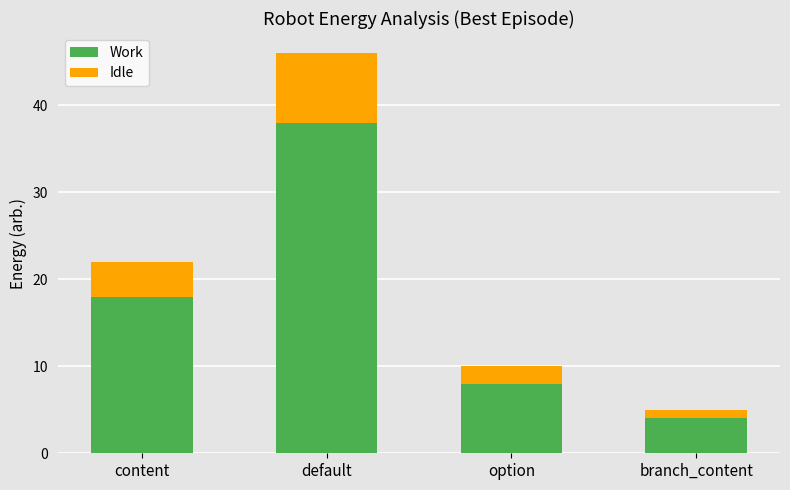

Count the number of data series in this chart.

2